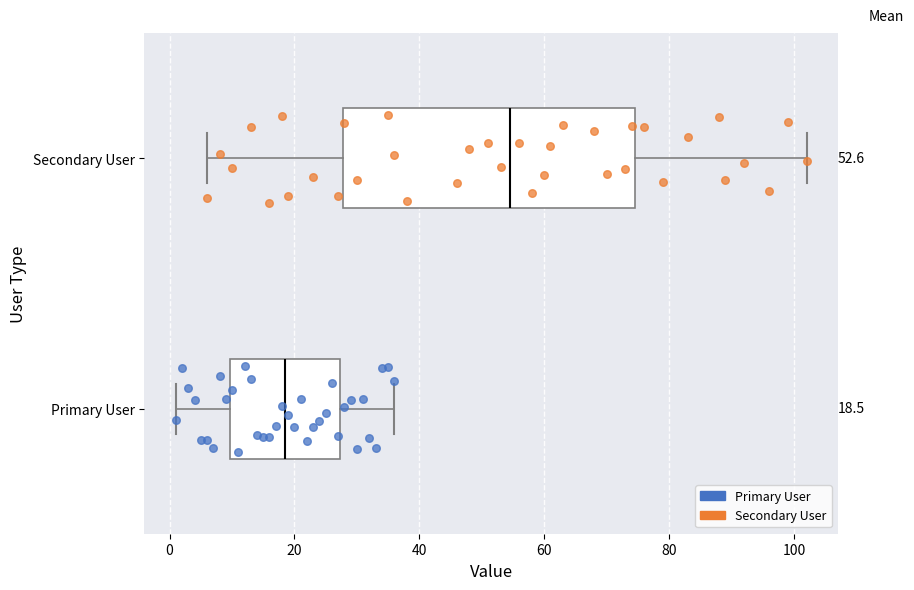

Which box is the widest, from its left edge to its right edge?

Secondary User